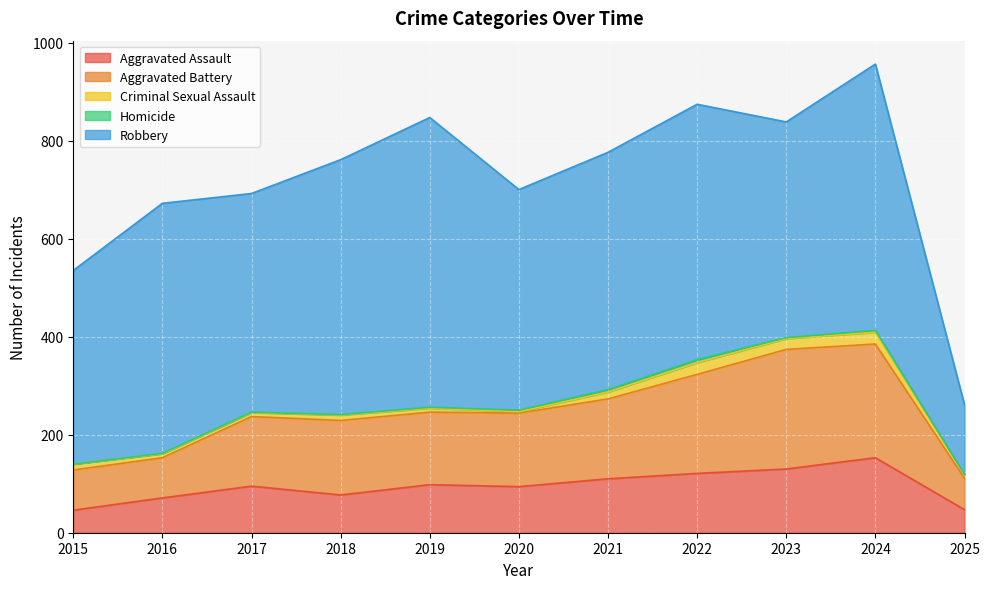

What is the difference between the second highest and second lowest values in the Homicide series?

4